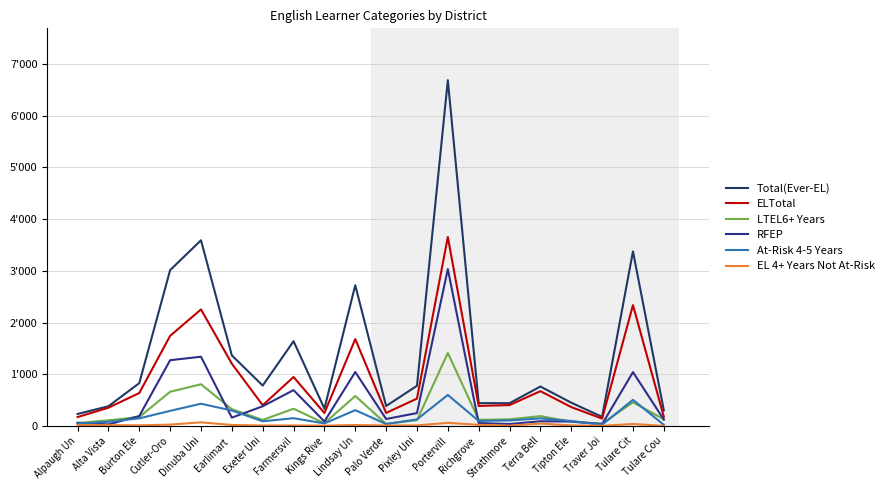

Where is the first local minimum for EL 4+ Years Not At-Risk?

Burton Ele